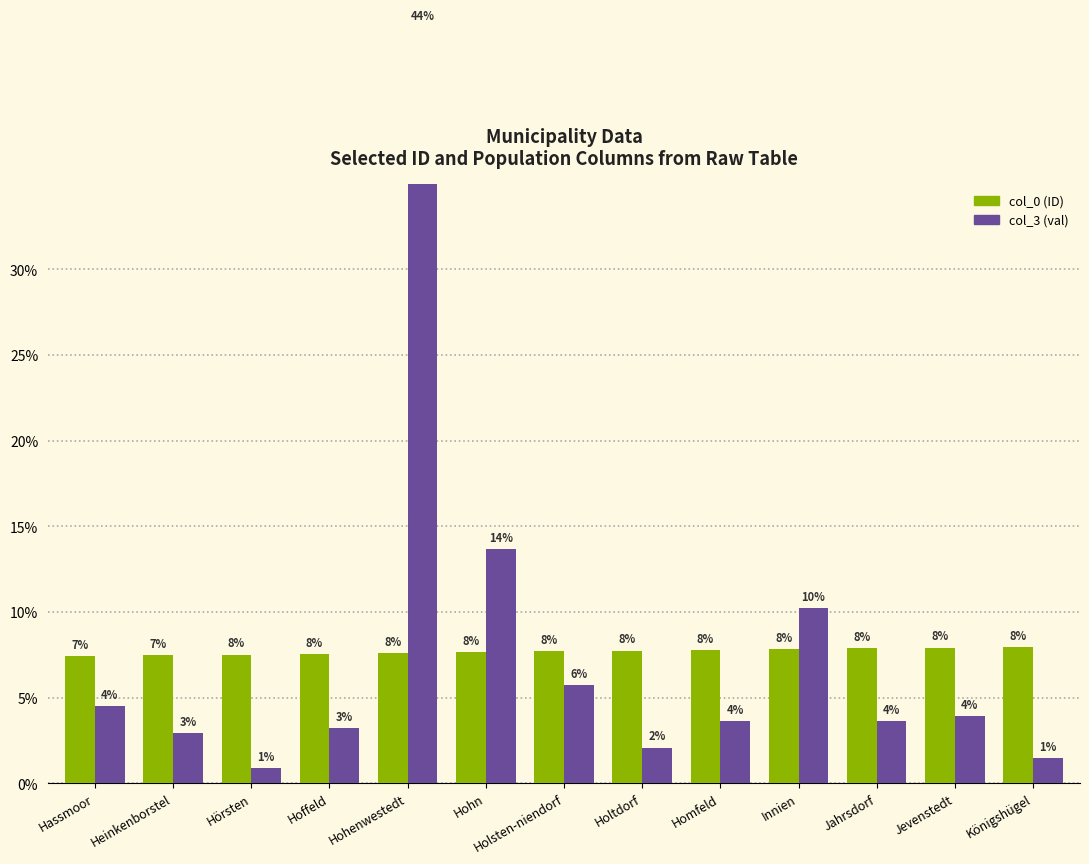

Between Hohn and Jevenstedt, which is larger?

Jevenstedt